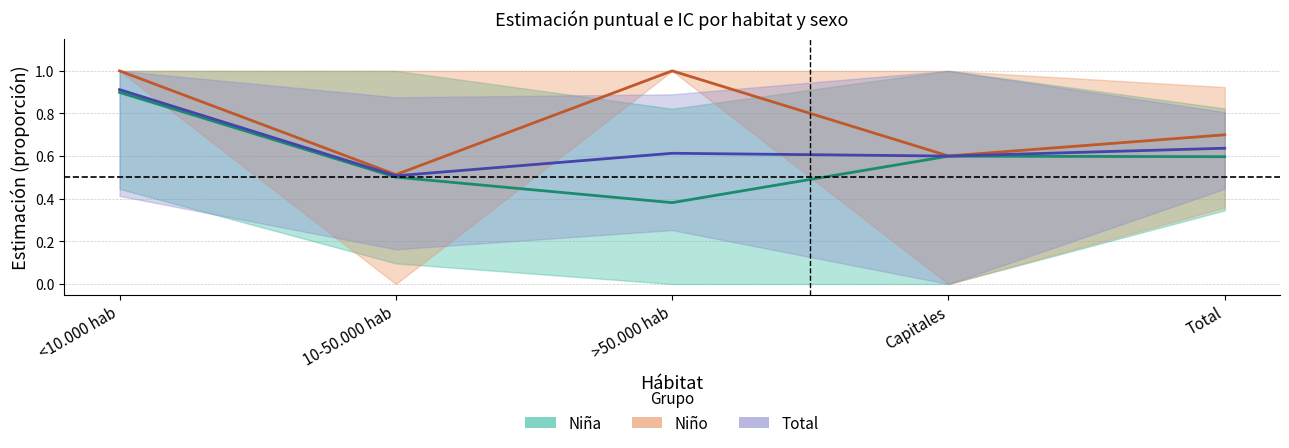

What is the sum of all Niño - Estimación values?

3.8